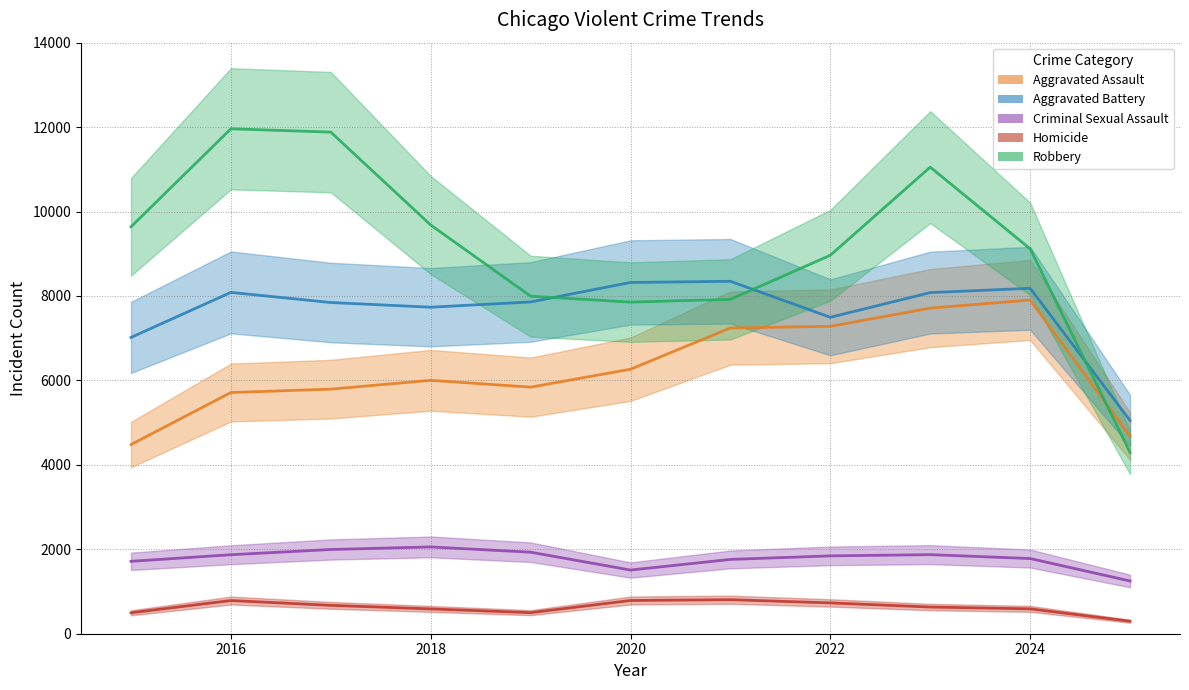

True or false: Criminal Sexual Assault and Robbery cross at least once.

False